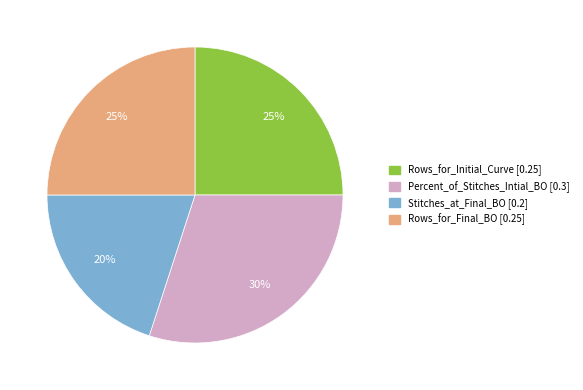

The Rows_for_Final_BO slice represents 25% of the pie. True or false?

True